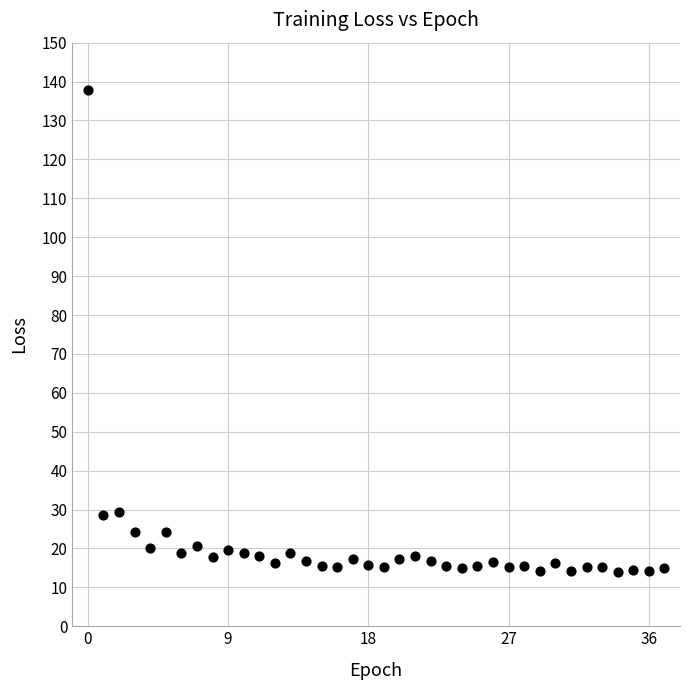

What is the range of Y values (max minus min)?

124.0